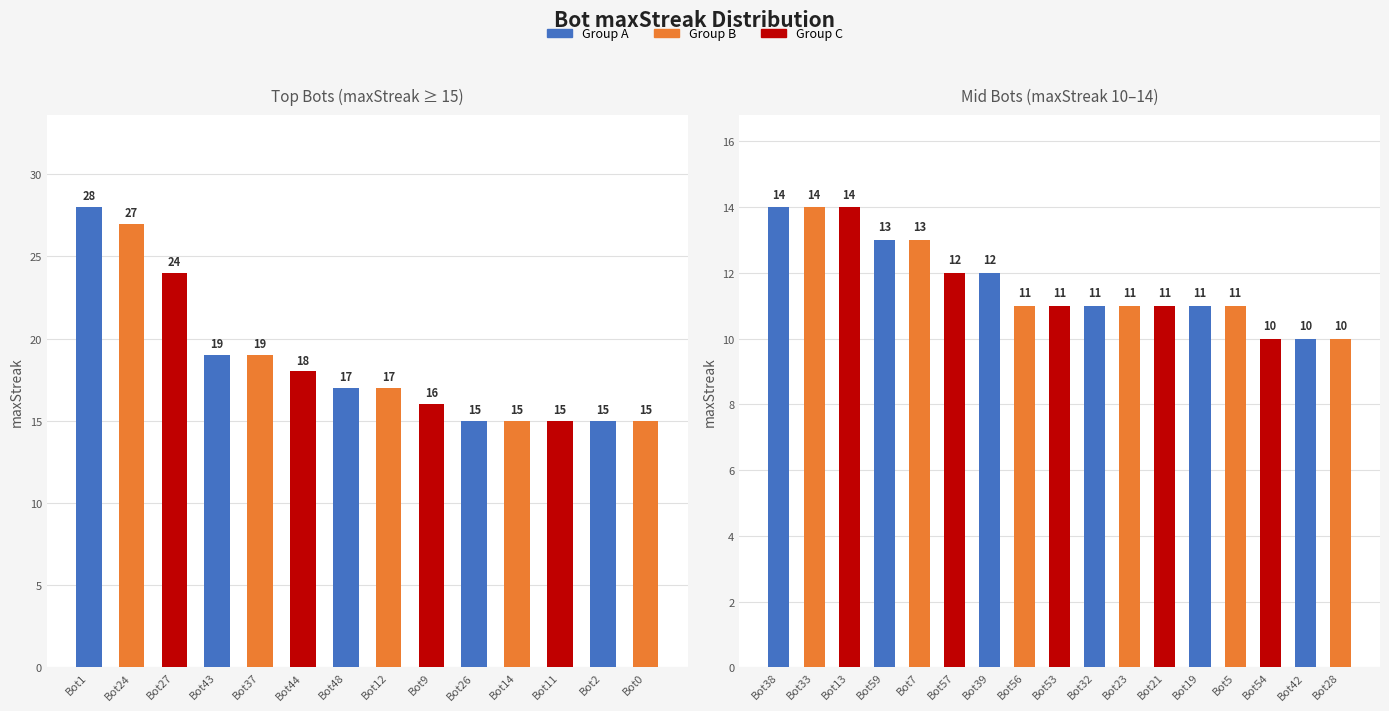

How many values are between 11 and 13?

11